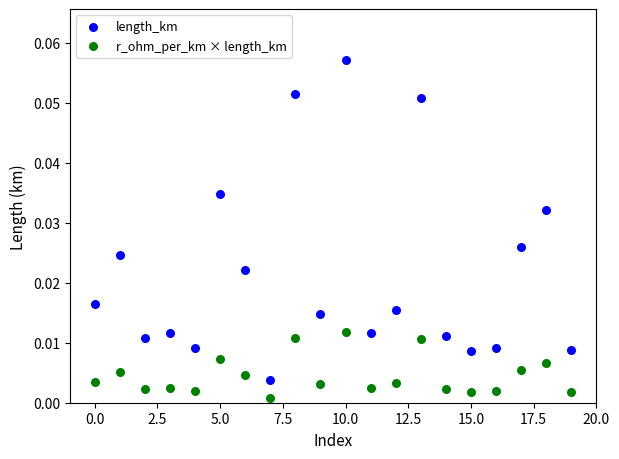

Which series contains the lowest Y value?

r_ohm_per_km × length_km